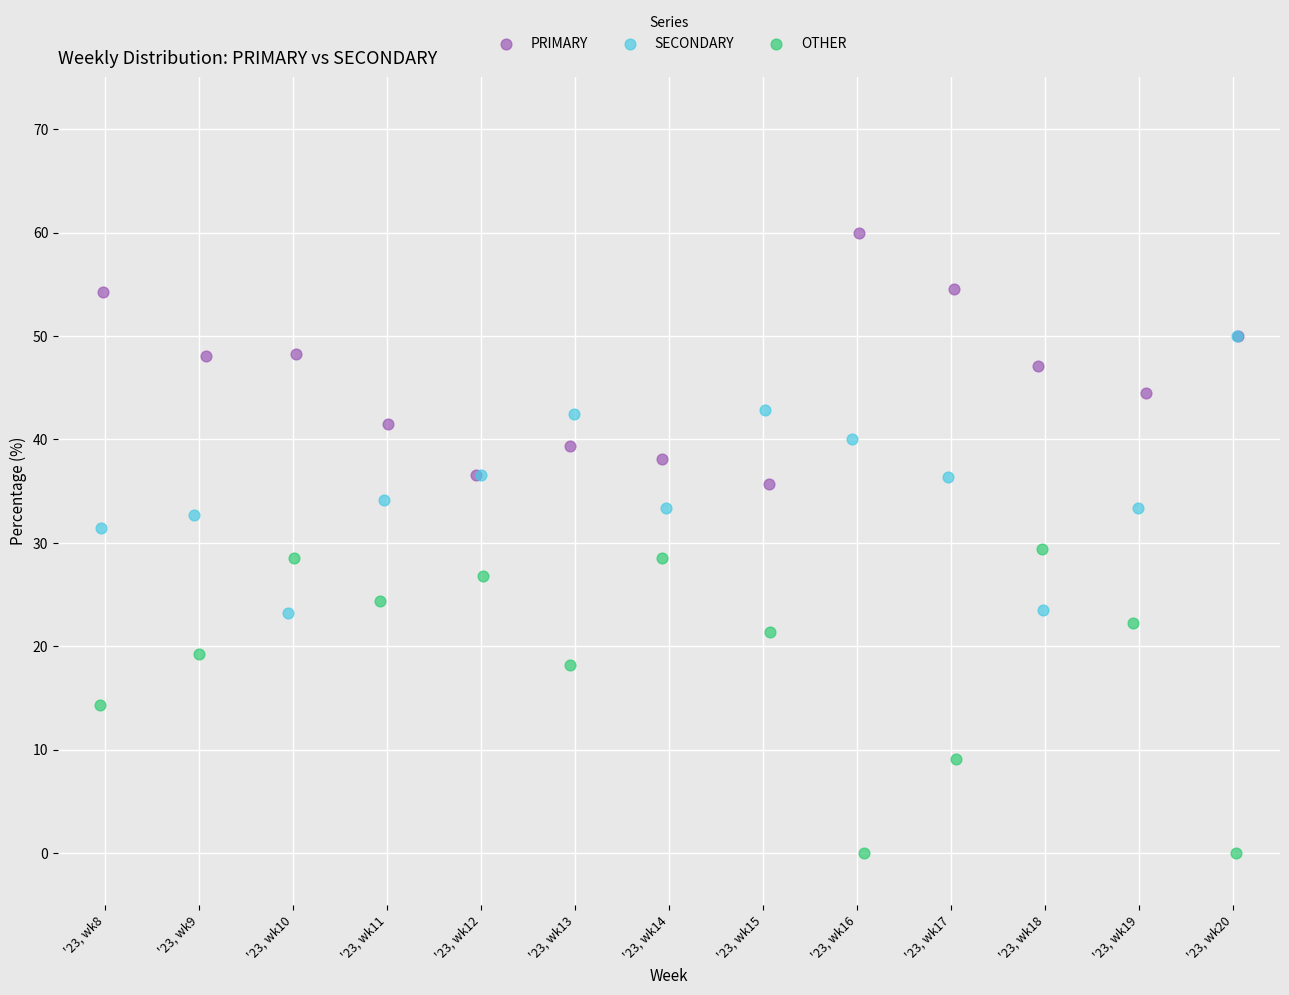

What are all the series names shown in the legend?

PRIMARY, SECONDARY, OTHER